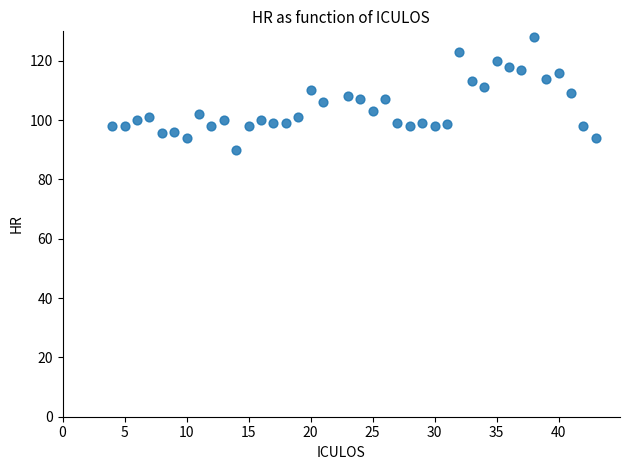

What is the range of X values (max minus min)?

39.0